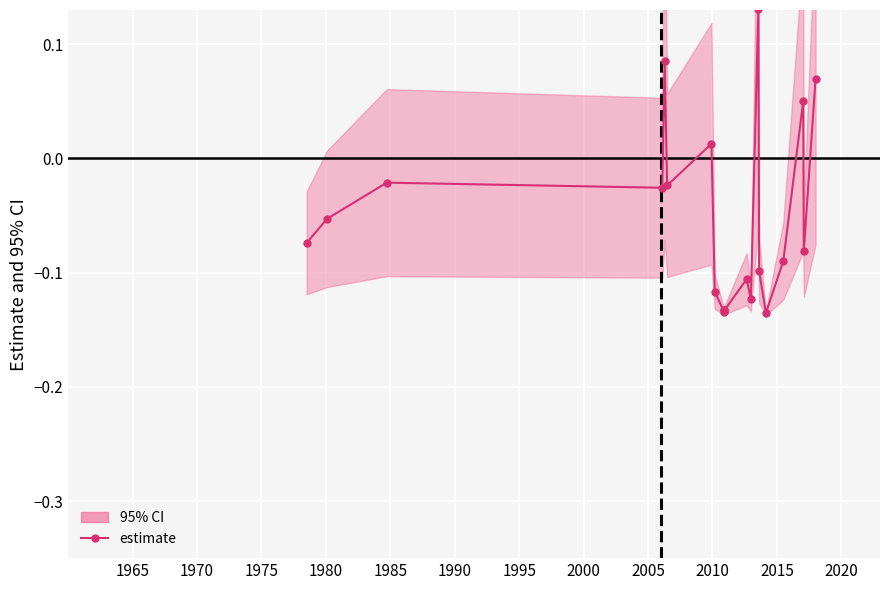

What is the value of the 19th point from the left?

-0.1